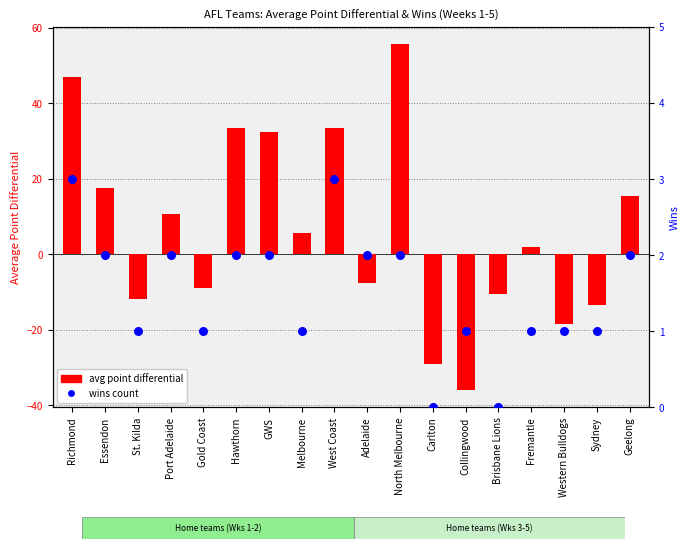

At how many categories does at least one series exceed 16?

6